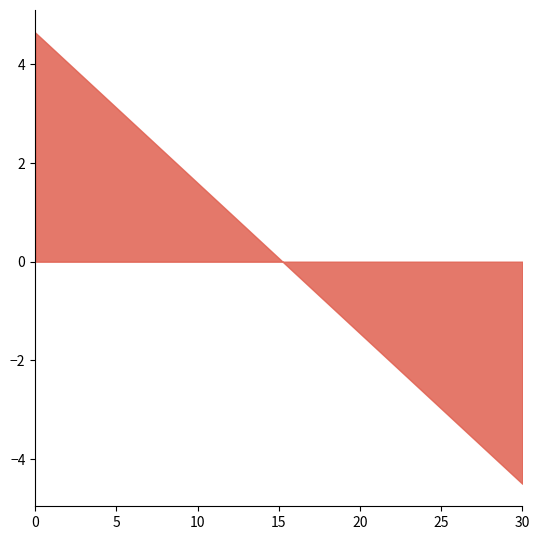

What is the value of the 25th point from the left?

1.8